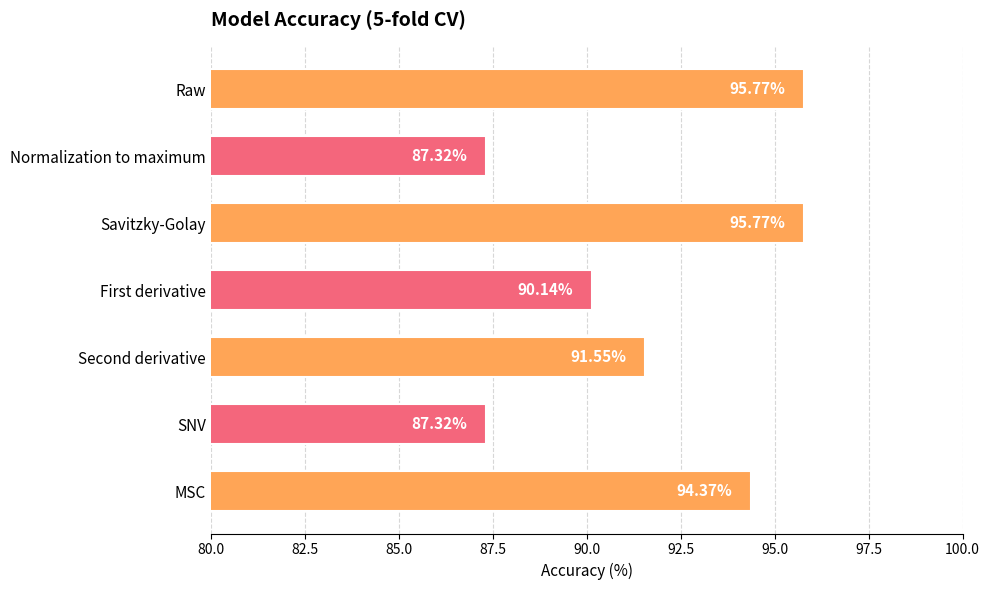

What is the label of the 2nd bar from the bottom?

SNV